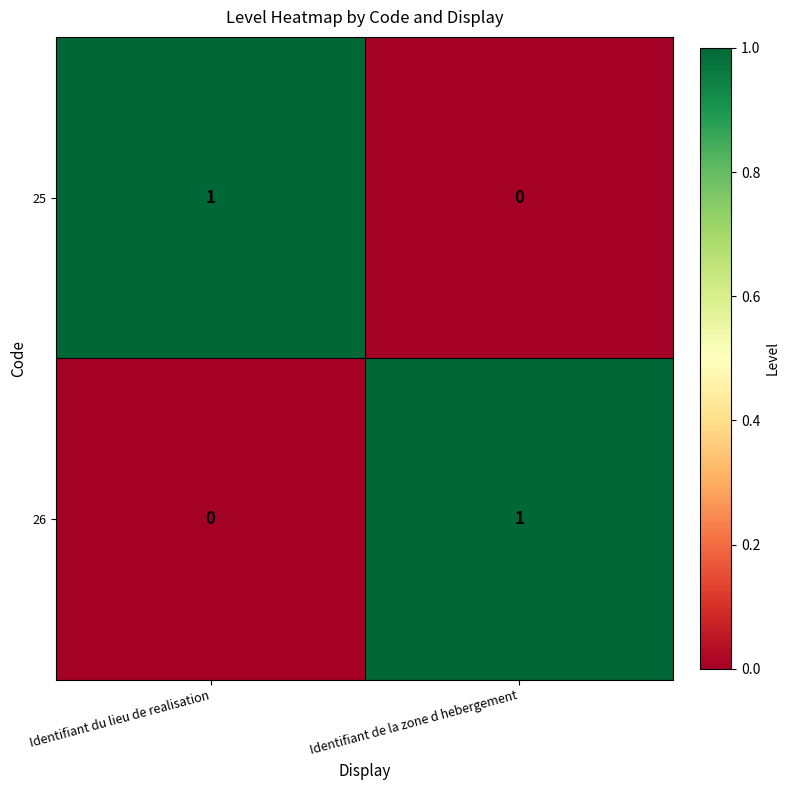

Which category has the lowest value in the 26 series?

Identifiant du lieu de realisation